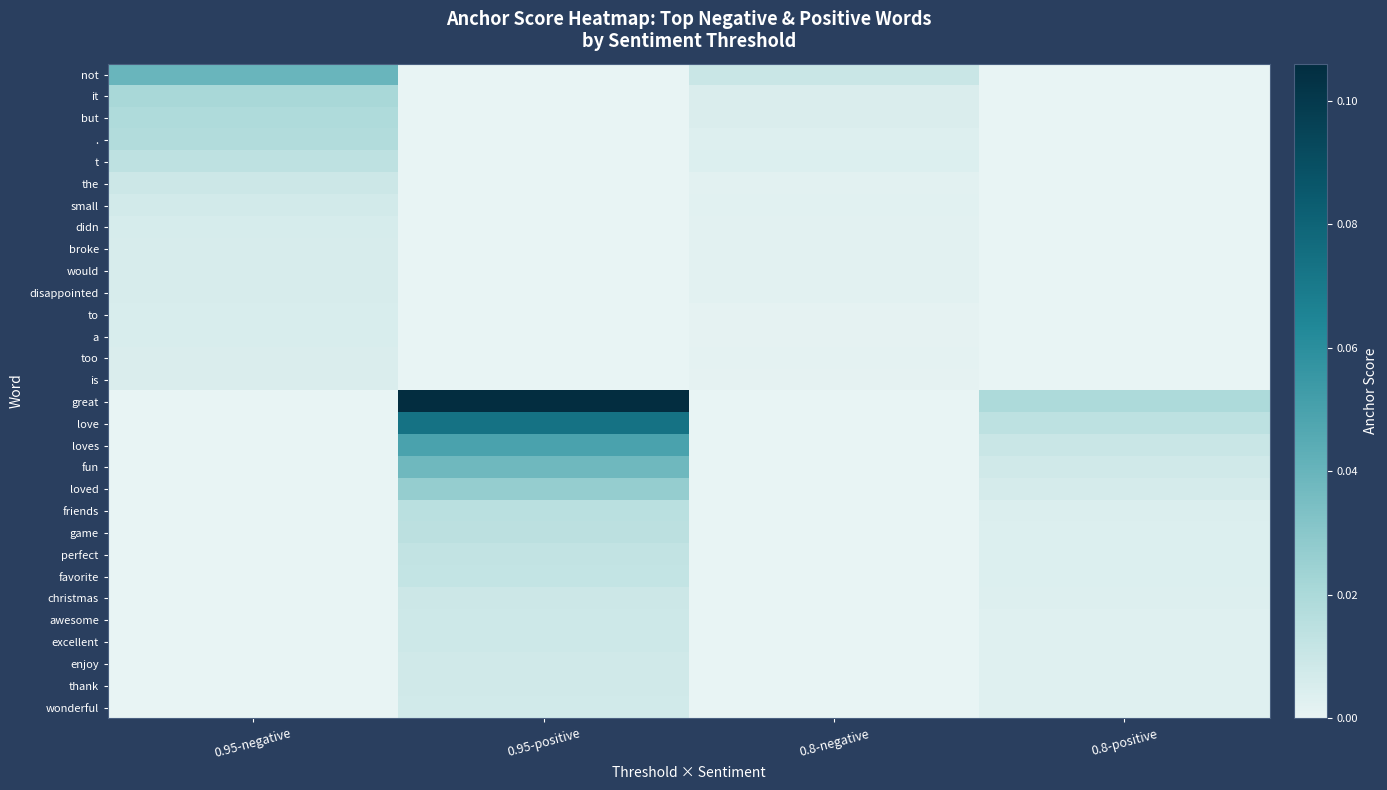

How many distinct data groups are displayed?

30